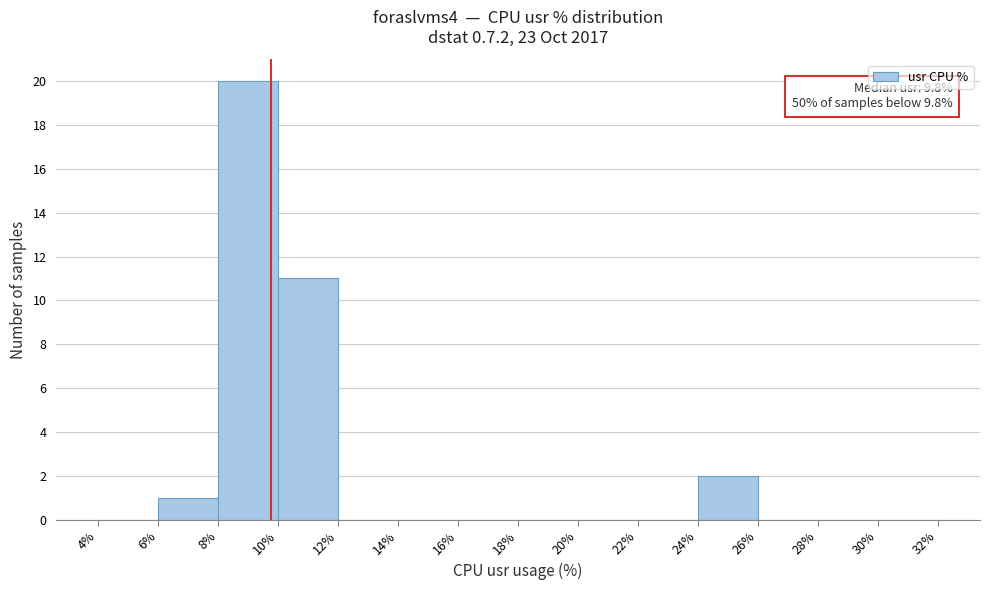

Over which range of the x-axis is the bar tallest?

8% to 10%